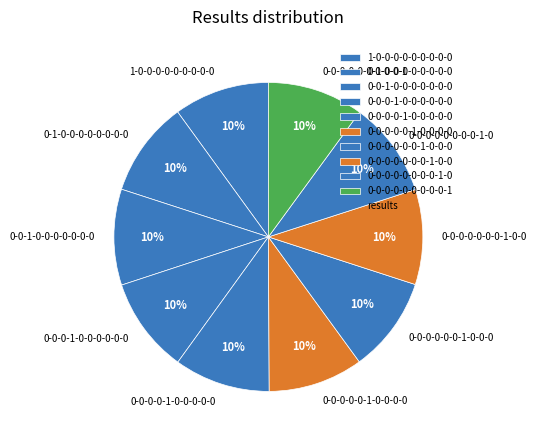

True or false: 1-0-0-0-0-0-0-0-0-0 accounts for 10% of the total.

True